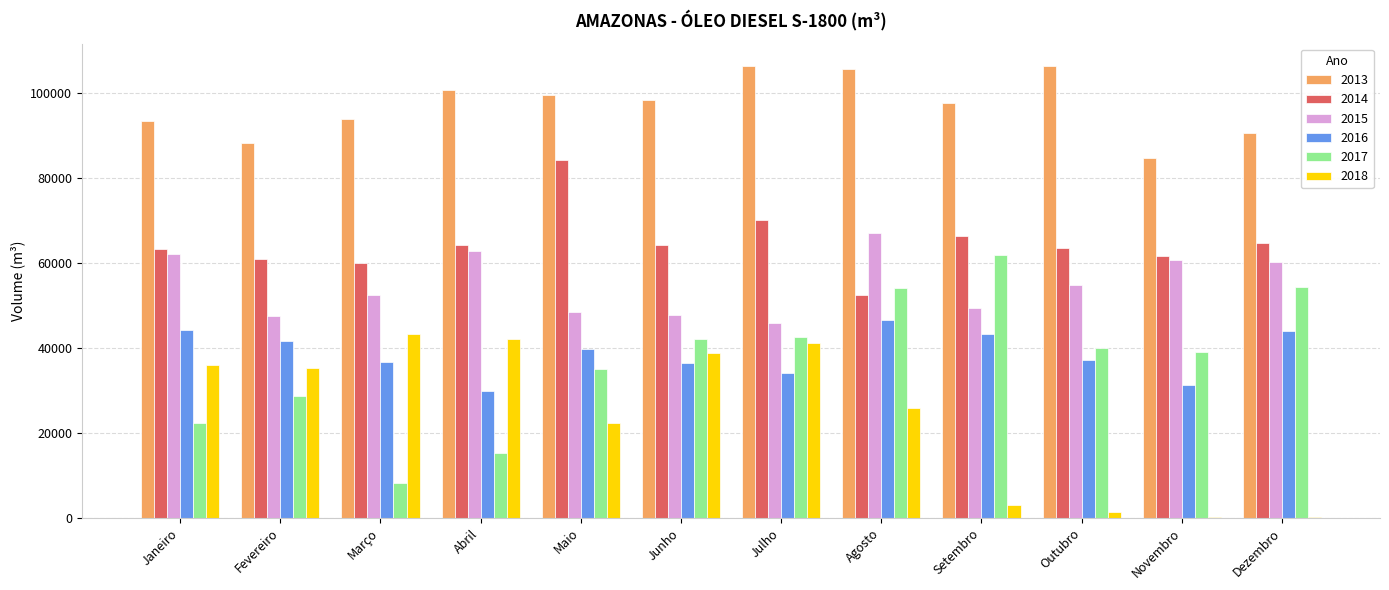

At which label does 2015 reach its peak?

Agosto